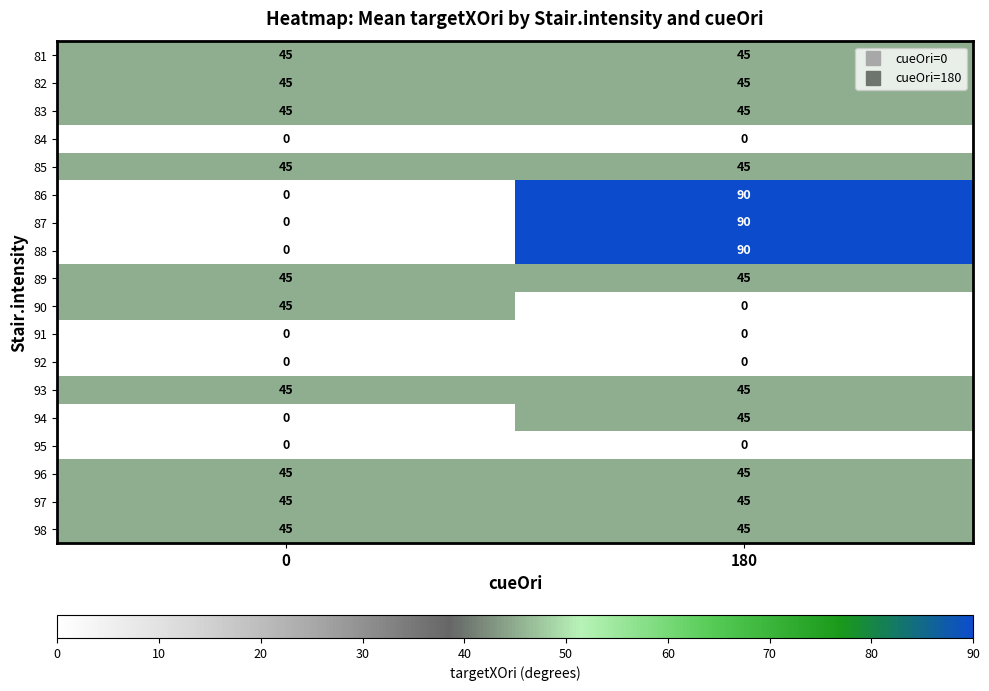

Which category has the highest value across all series?

180